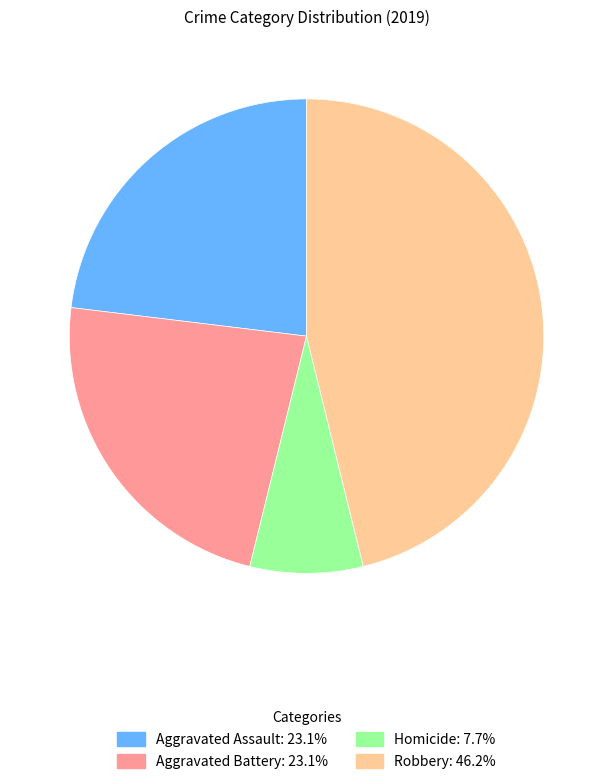

Does any single category account for the majority?

No